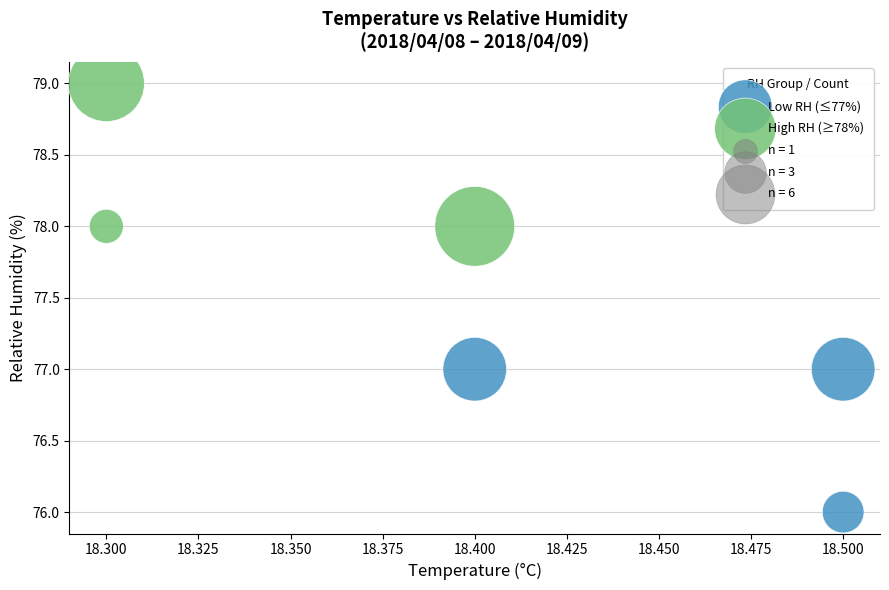

Which series contains the highest Y value?

High RH (≥78%)